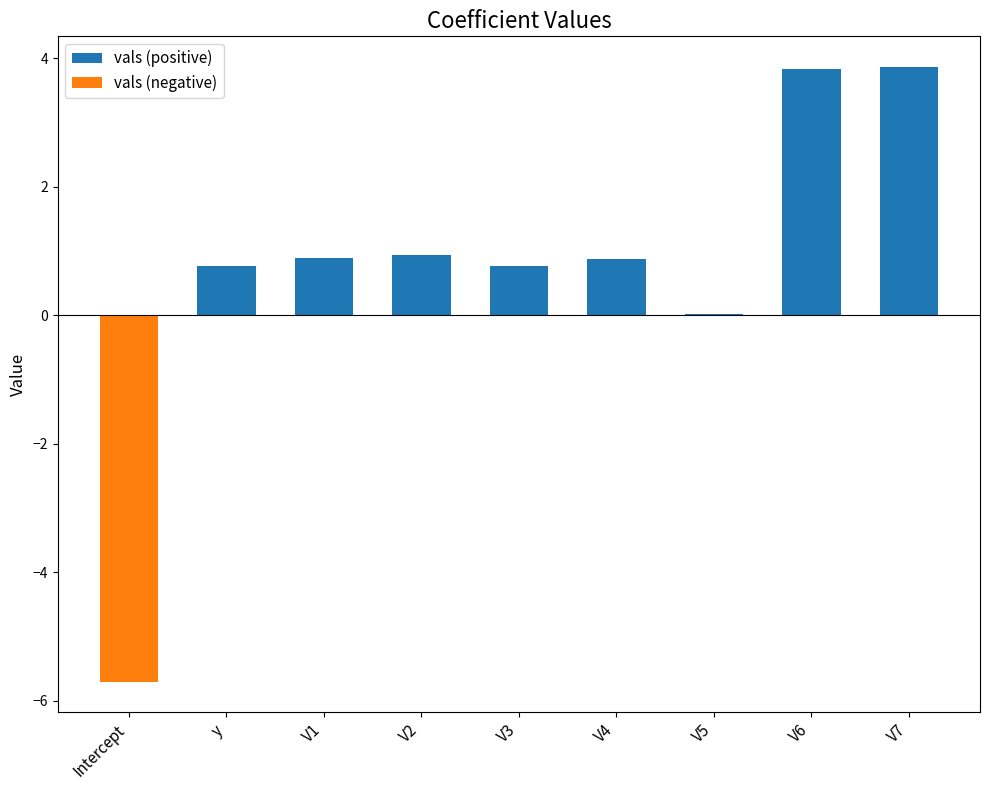

Rank the series at V6 from highest to lowest value.

vals (positive), vals (negative)